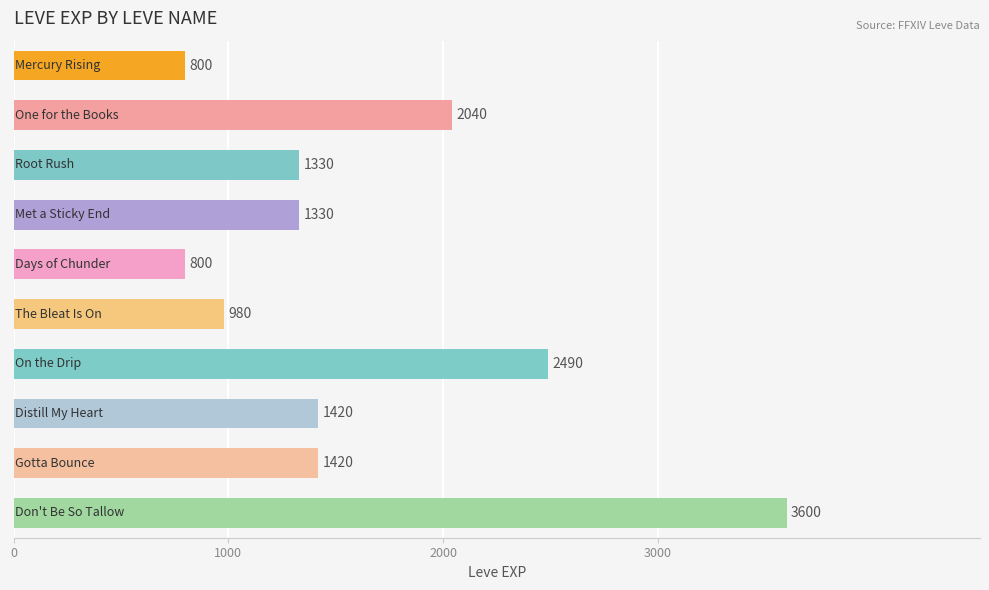

What is the difference between the maximum and minimum values?

2800